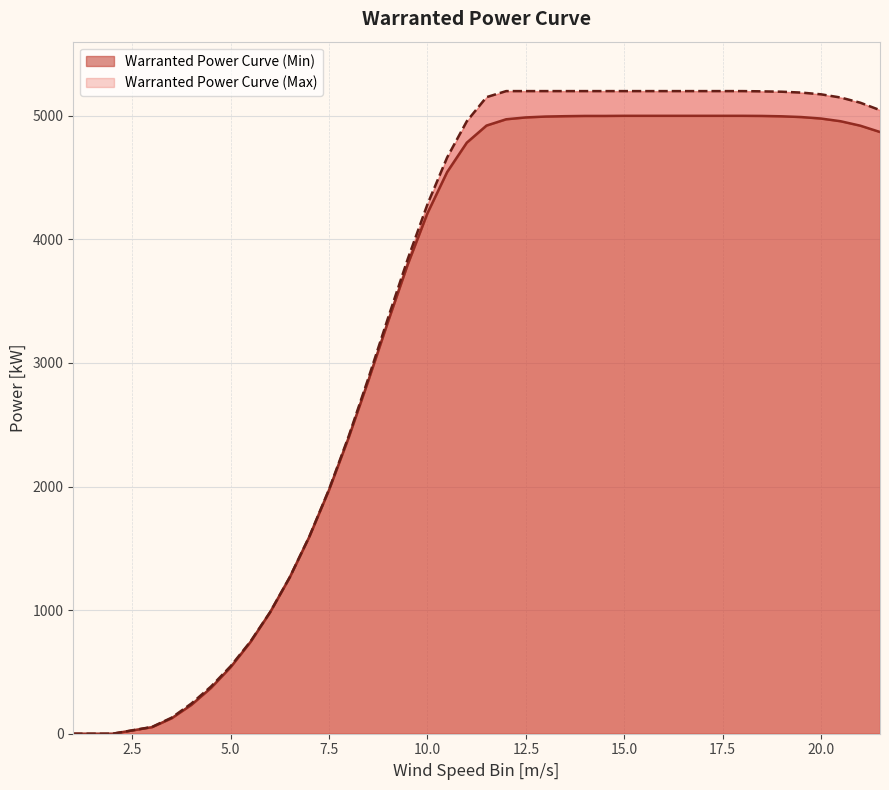

What is the value of the Warranted Power Curve (Max) point at the 17th from the left?

4284